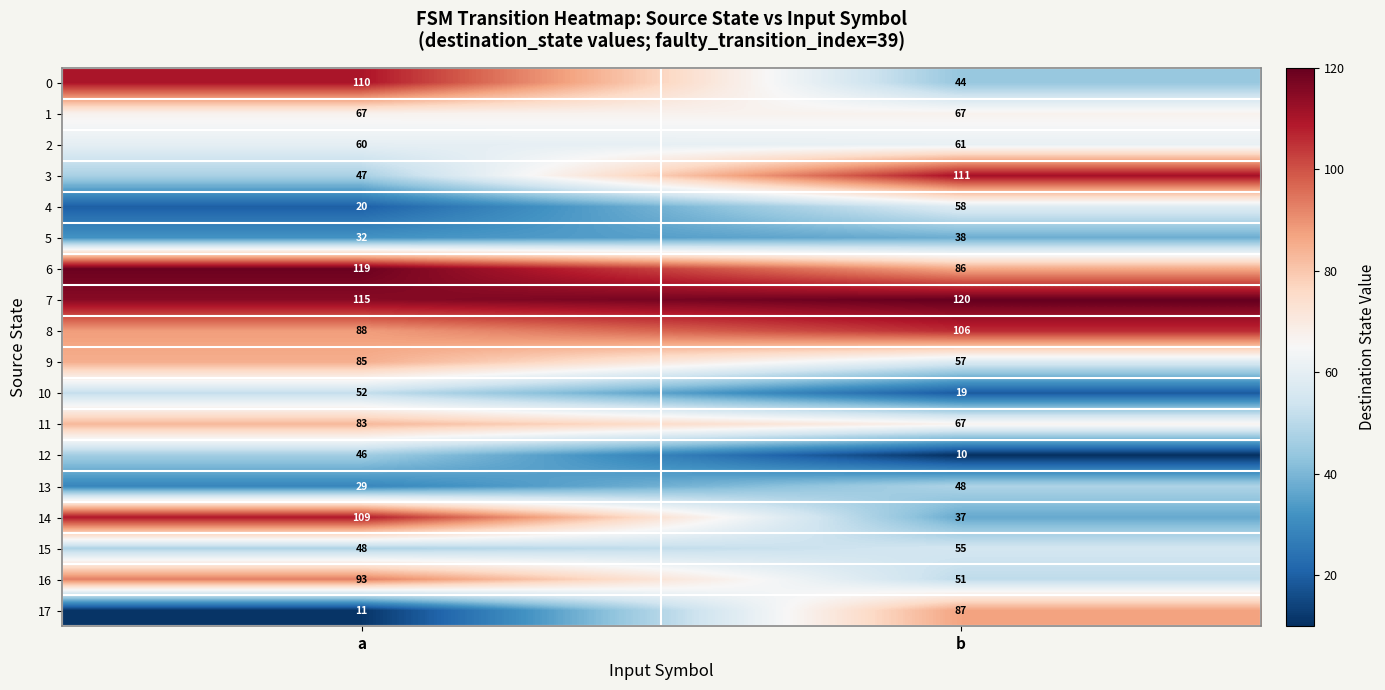

What is the sum of all 16 values?

144